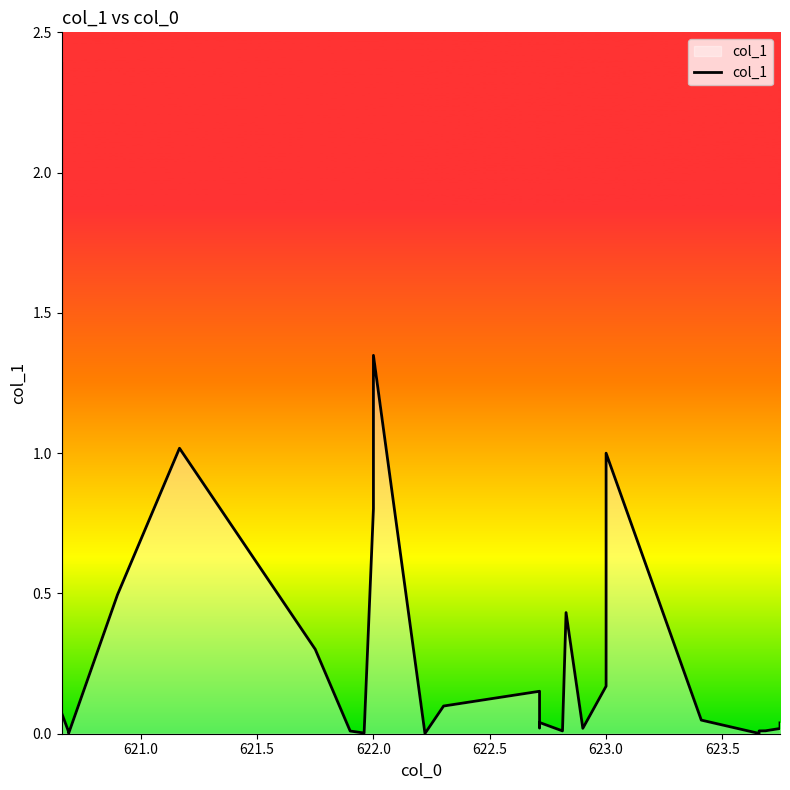

What is the greatest value displayed?

2.4